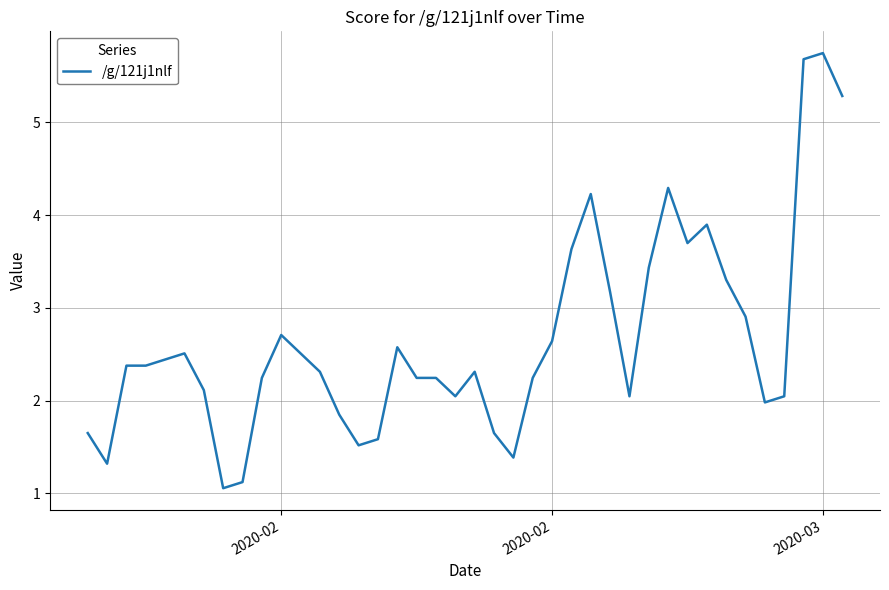

What is the smallest value displayed?

1.1